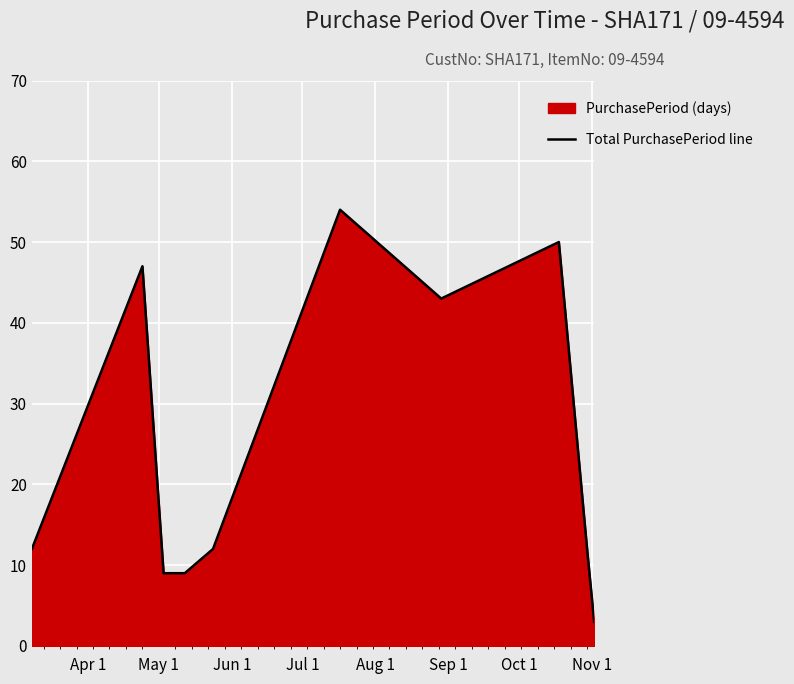

What is the greatest value displayed?

54